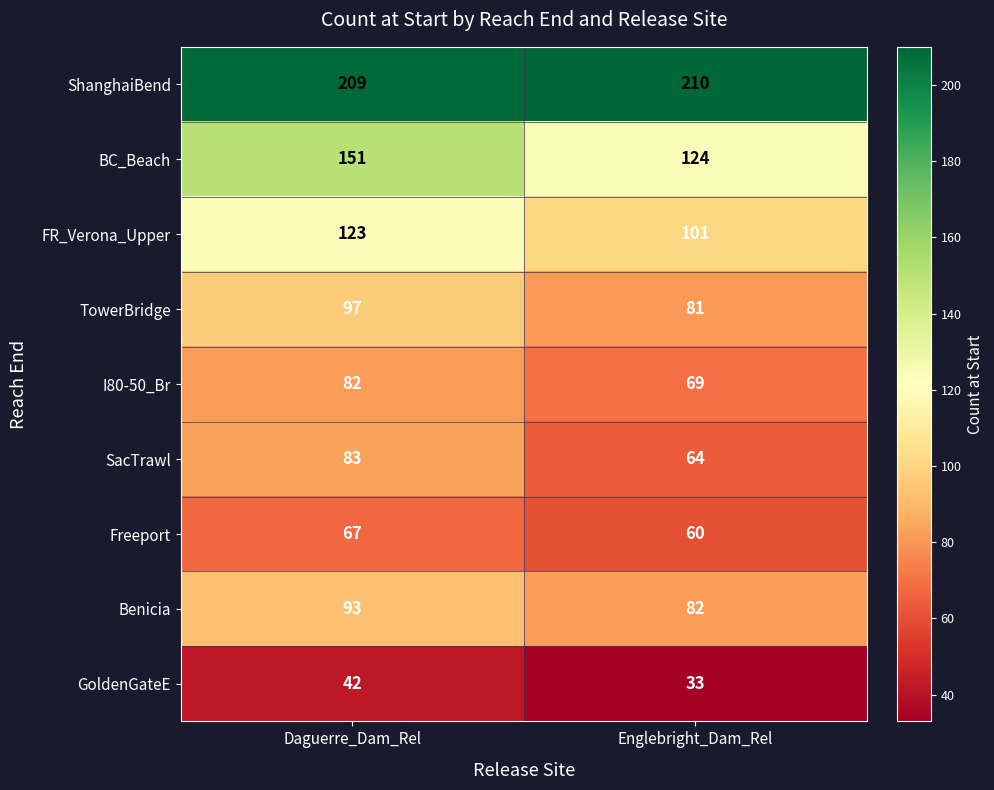

Which series has the widest spread of values?

BC_Beach